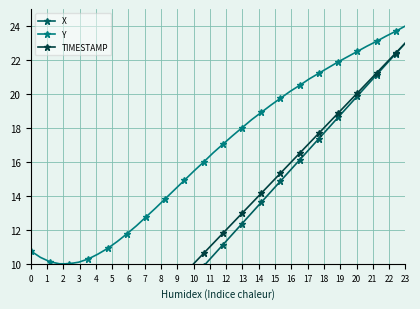

Read the X value at 1.

0.5